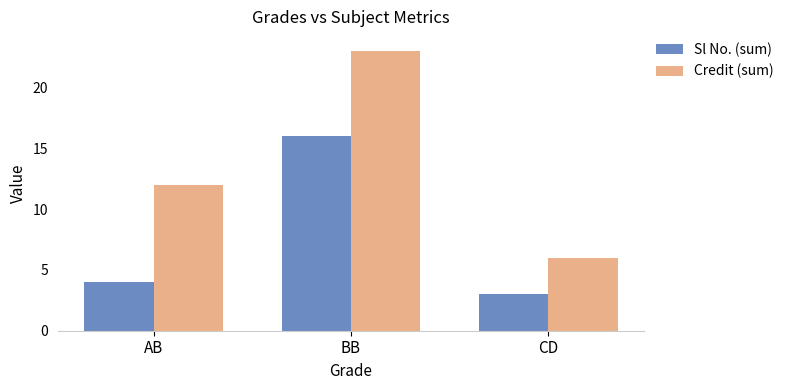

Does the chart contain stacked bars?

No